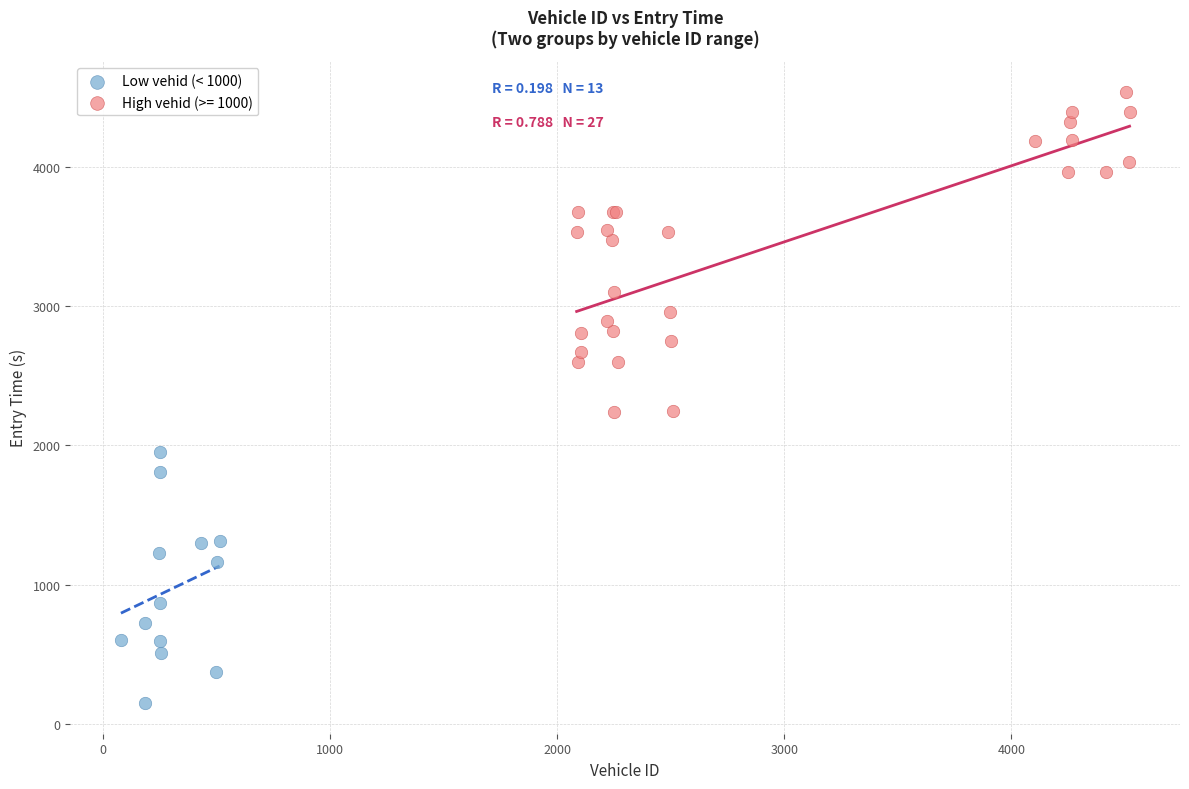

Which series reaches the maximum Y coordinate?

High vehid (>= 1000)